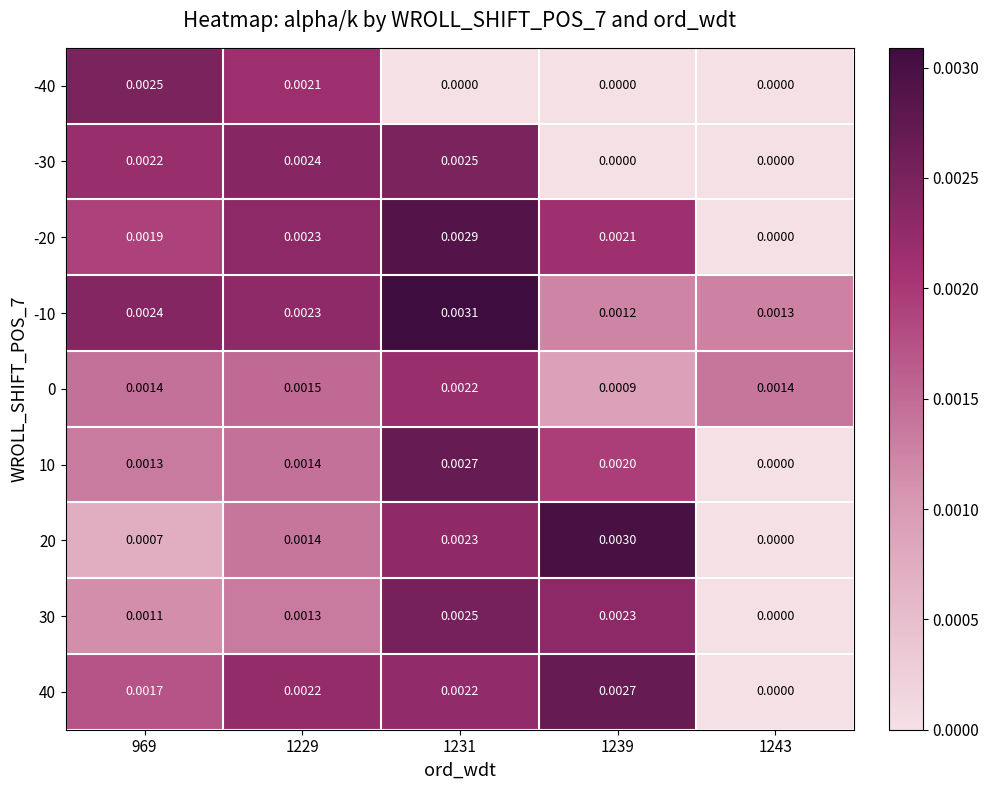

How many distinct data groups are displayed?

9